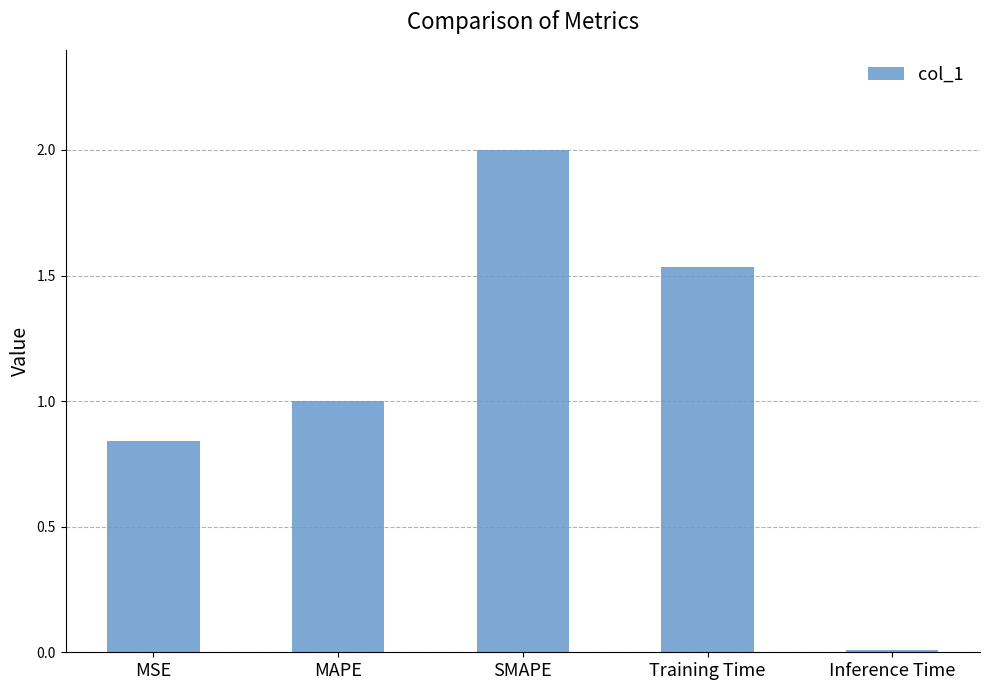

What is the change in value from MAPE to Inference Time?

-1.0